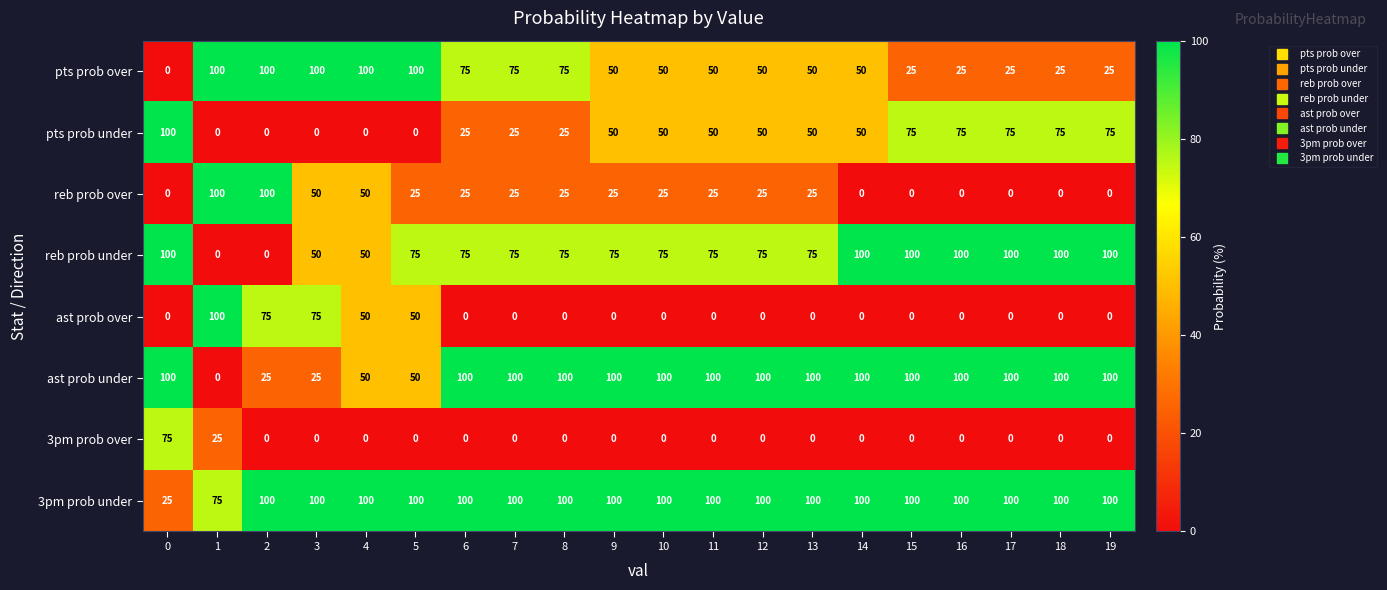

What is the difference between the 3pm prob under values at 14 and 0?

75